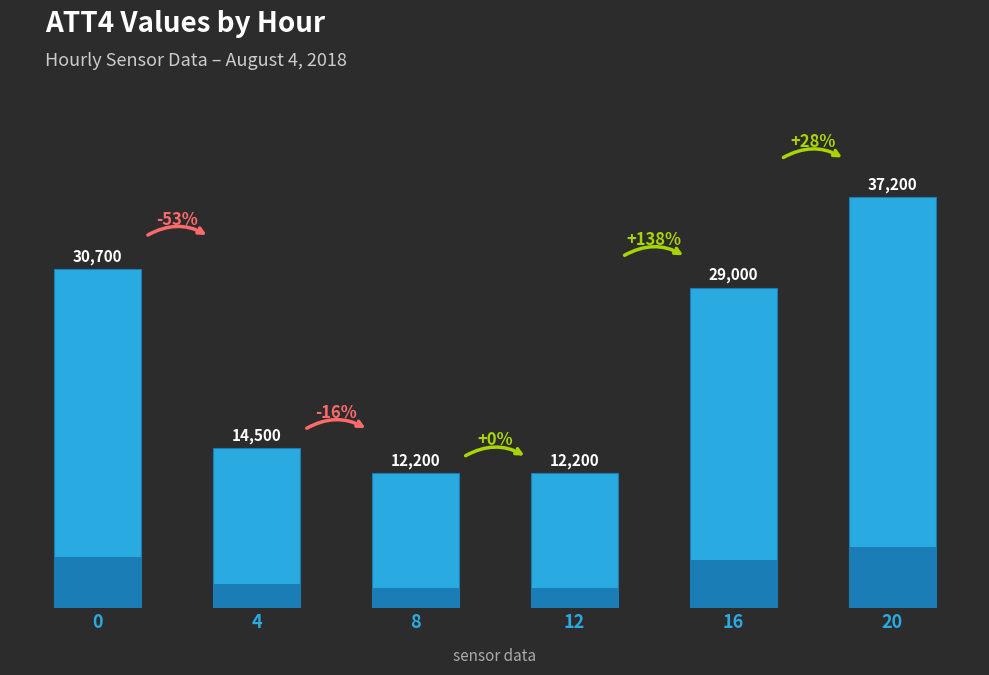

What is the sum of all values?

135800